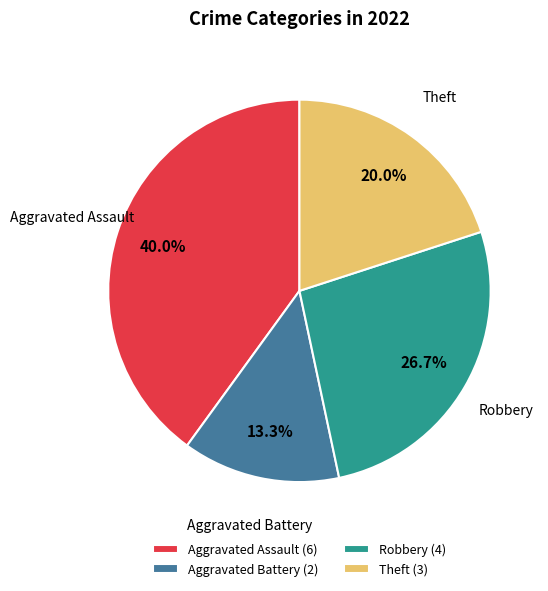

What is the total percentage of Aggravated Battery and Robbery?

40.0%